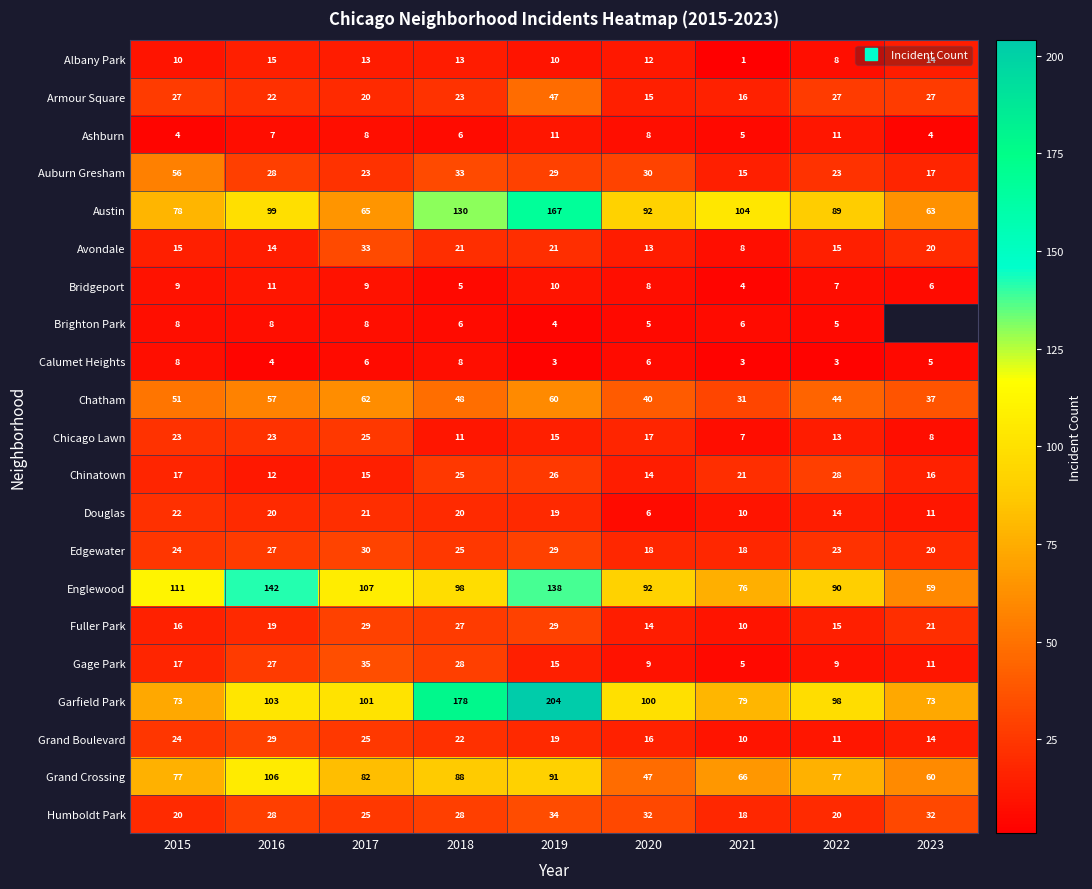

Where does the Garfield Park series first go above 100?

2016